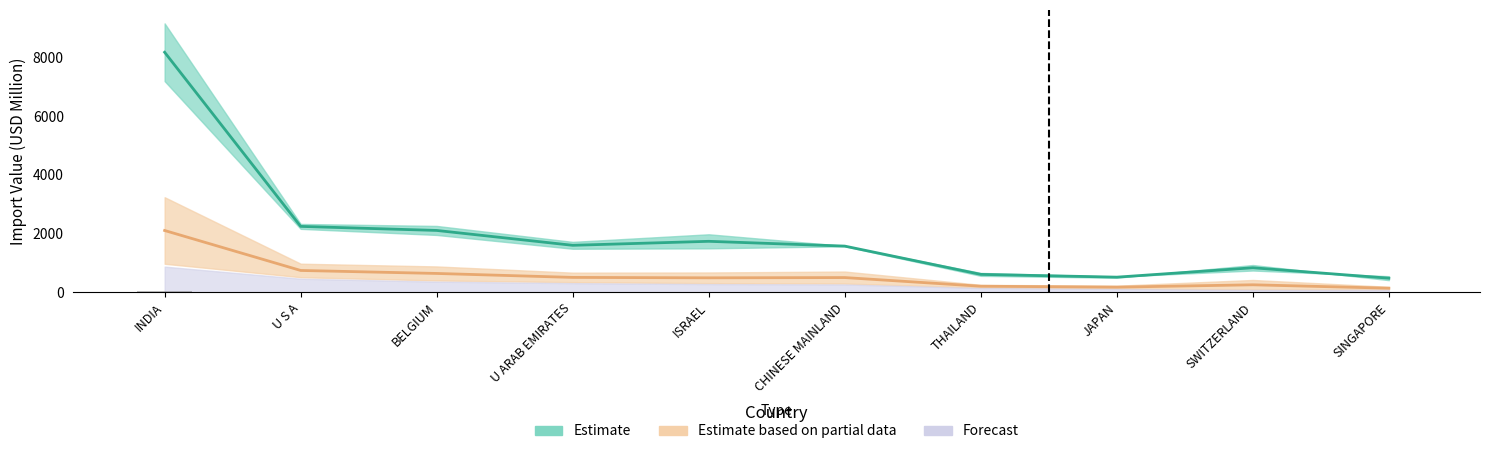

Read the 201812 value at JAPAN.

513.6